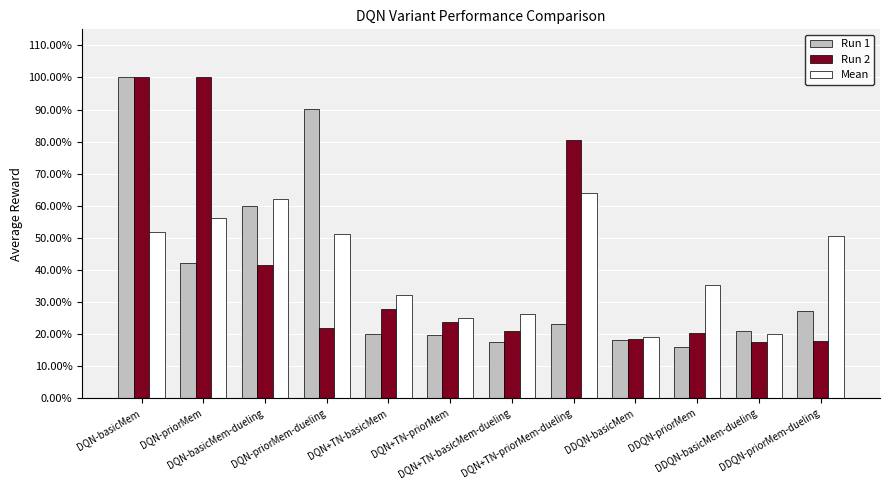

Between DQN+TN-priorMem and DDQN-priorMem, which series saw the biggest shift?

Mean